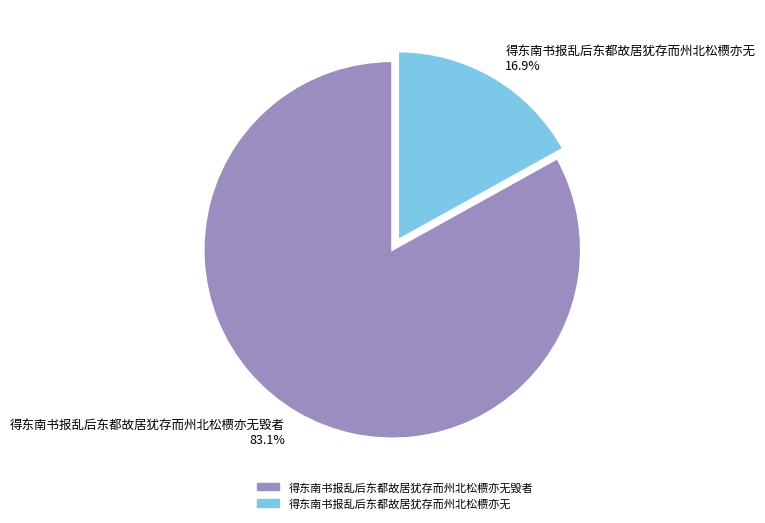

Which has a higher value, 得东南书报乱后东都故居犹存而州北松槚亦无 16.9% or 得东南书报乱后东都故居犹存而州北松槚亦无毁者 83.1%?

得东南书报乱后东都故居犹存而州北松槚亦无毁者 83.1%